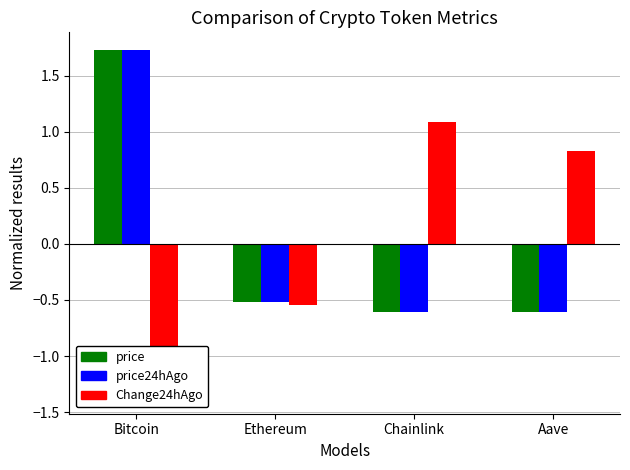

Reading left to right, extract all data points from this chart.

price: 1.7	-0.5	-0.6	-0.6
price24hAgo: 1.7	-0.5	-0.6	-0.6
Change24hAgo: -1.4	-0.5	1.1	0.8